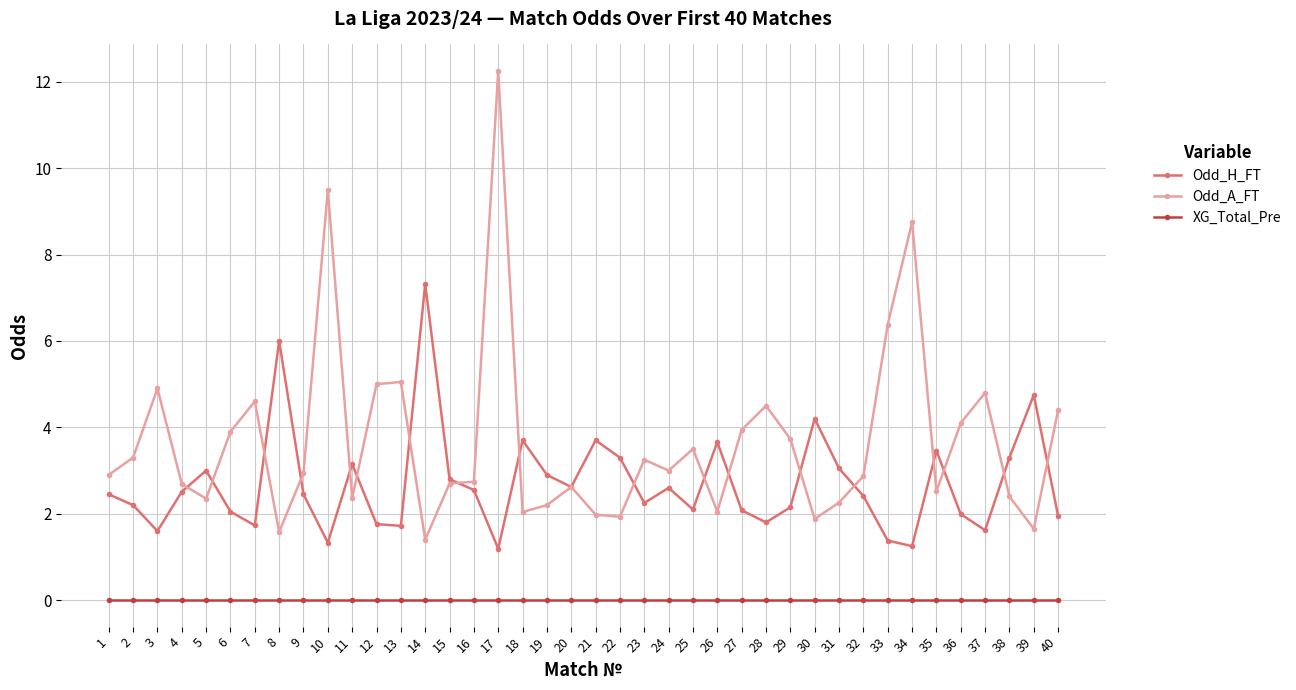

Is the value of XG_Total_Pre at 39 greater than the value of Odd_H_FT at 1?

No